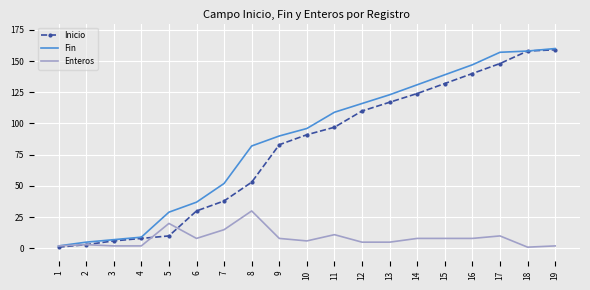

What is the maximum value for Enteros?

30